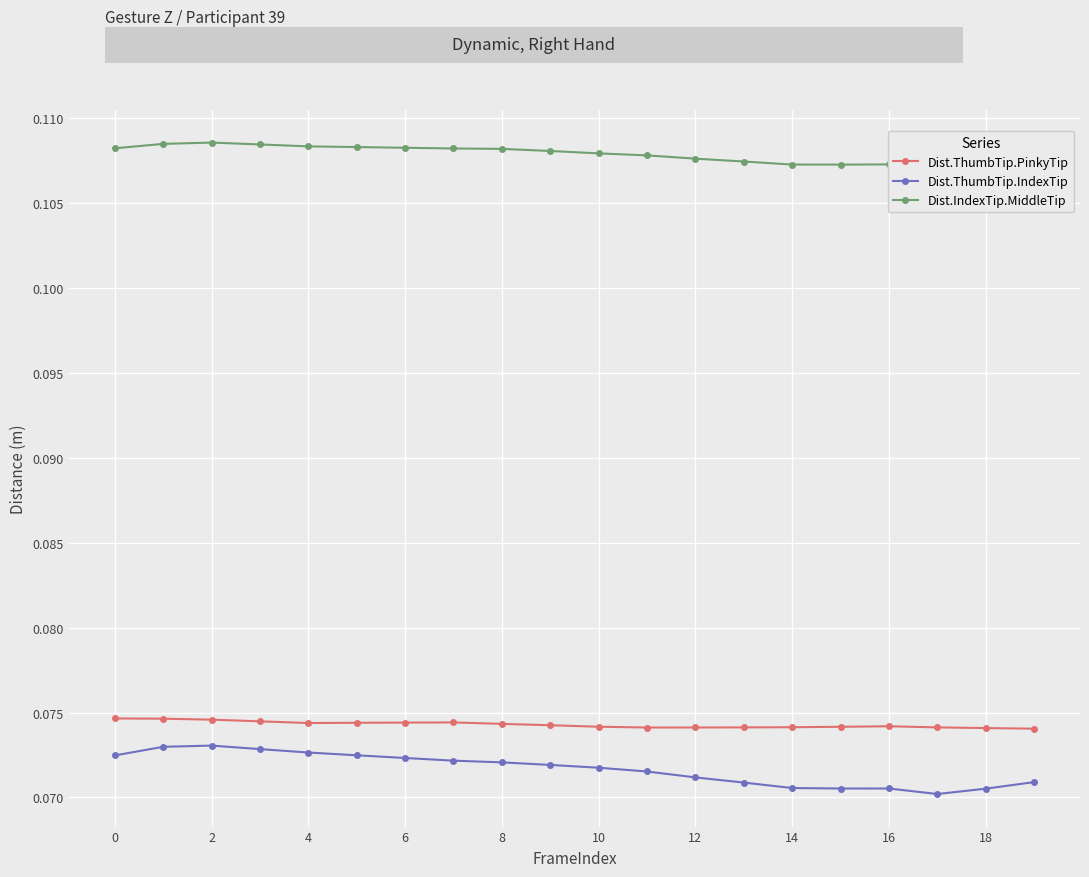

Which series has the largest total across all categories?

Dist.IndexTip.MiddleTip